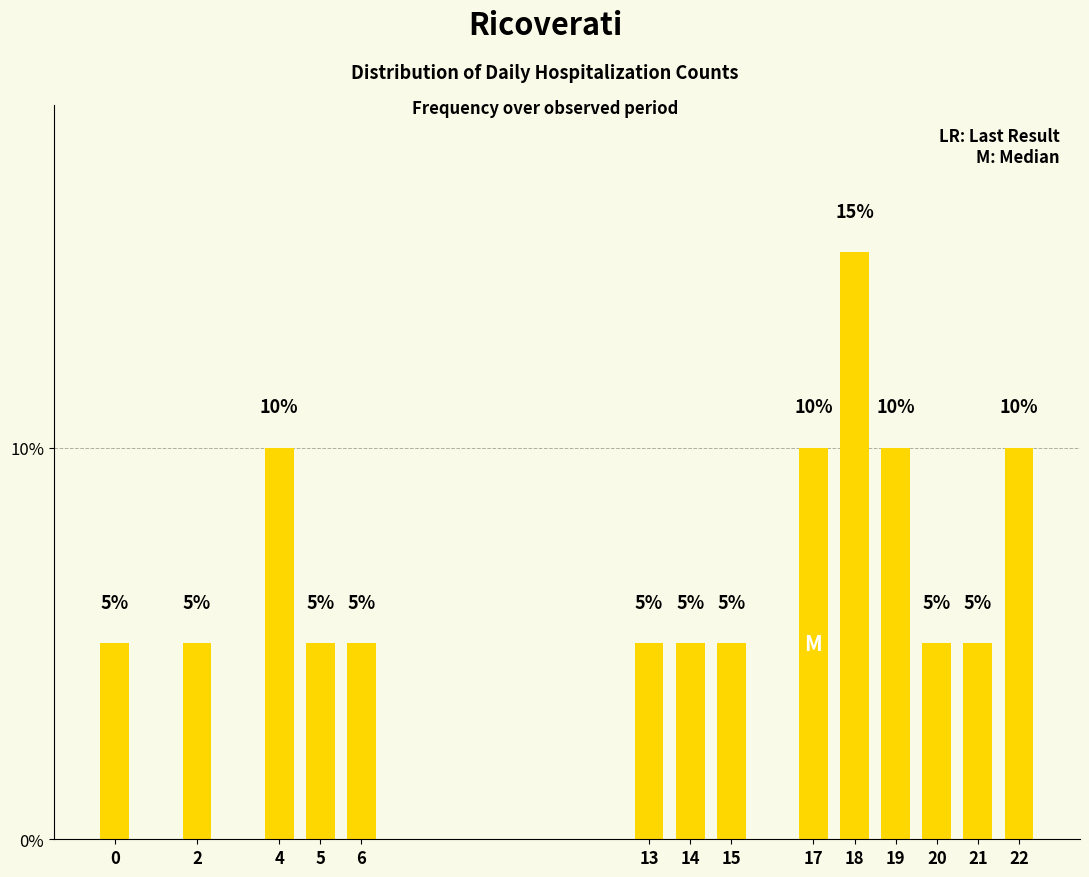

What is the change in value from 2 to 17?

+5